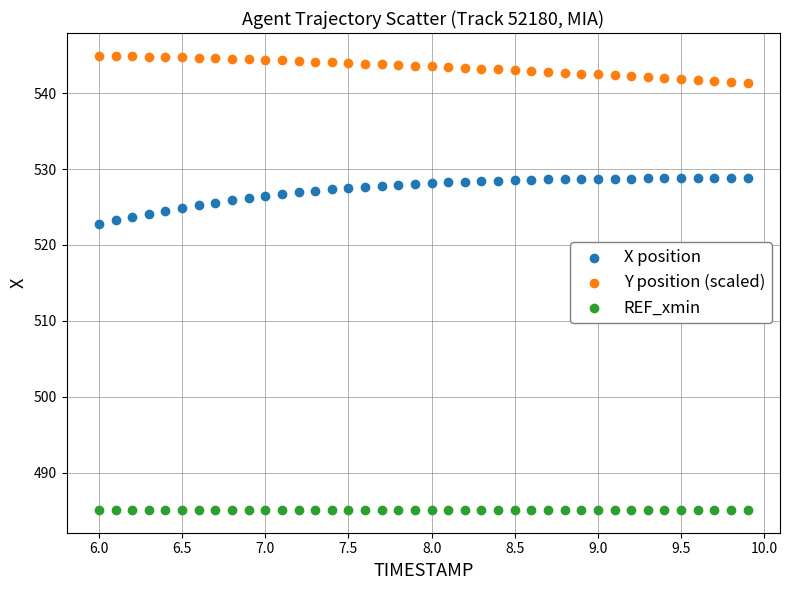

Which series contains the highest Y value?

Y position (scaled)